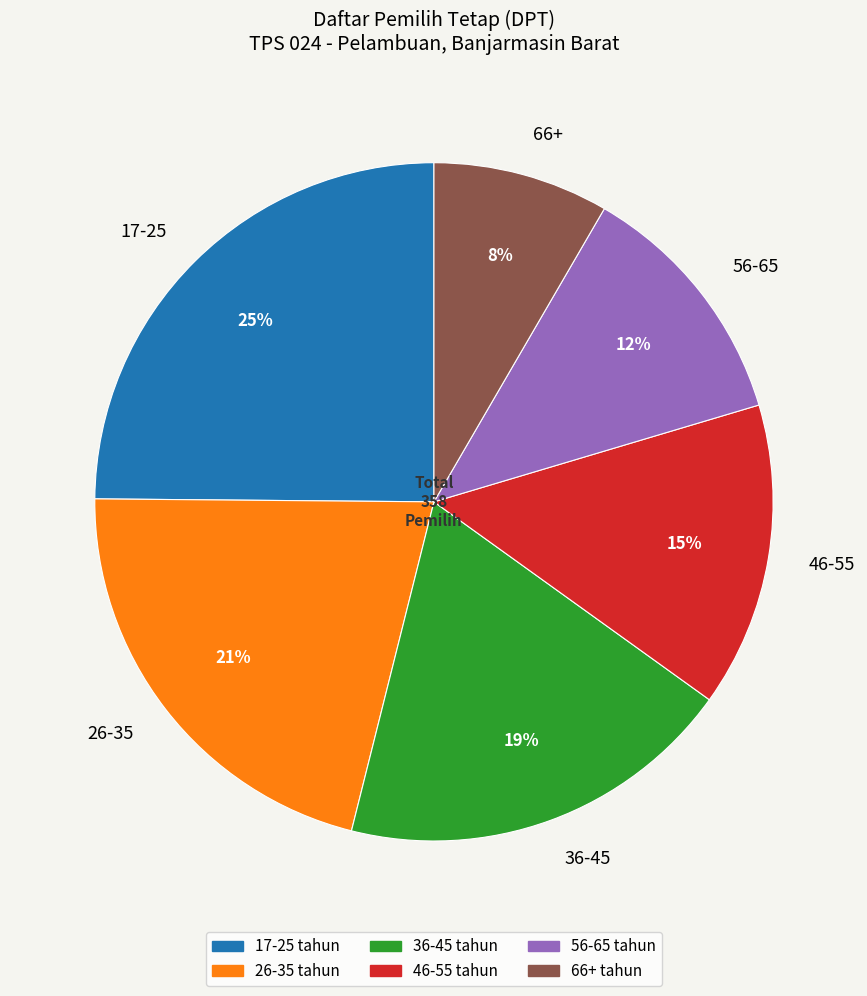

Which category has the smallest portion of the pie?

66+